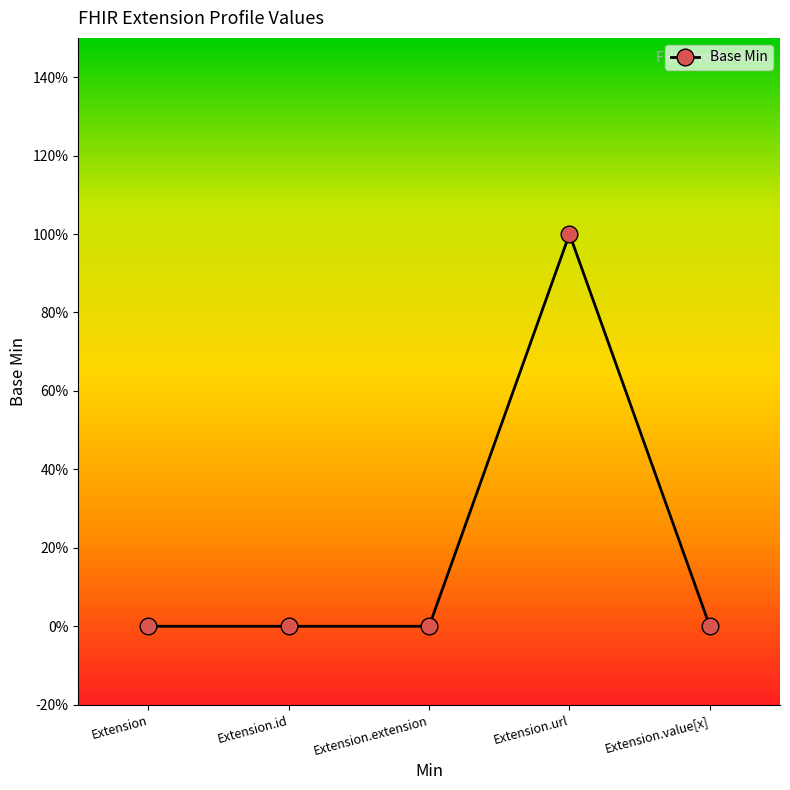

Is this an area chart (filled region under the line)?

No